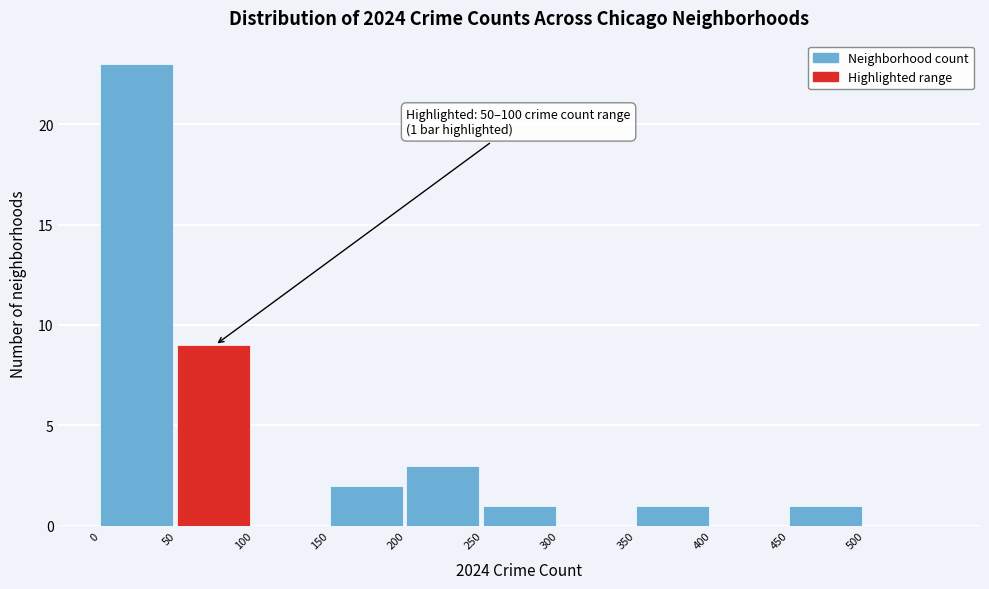

Over which range of the x-axis is the bar tallest?

0 to 50